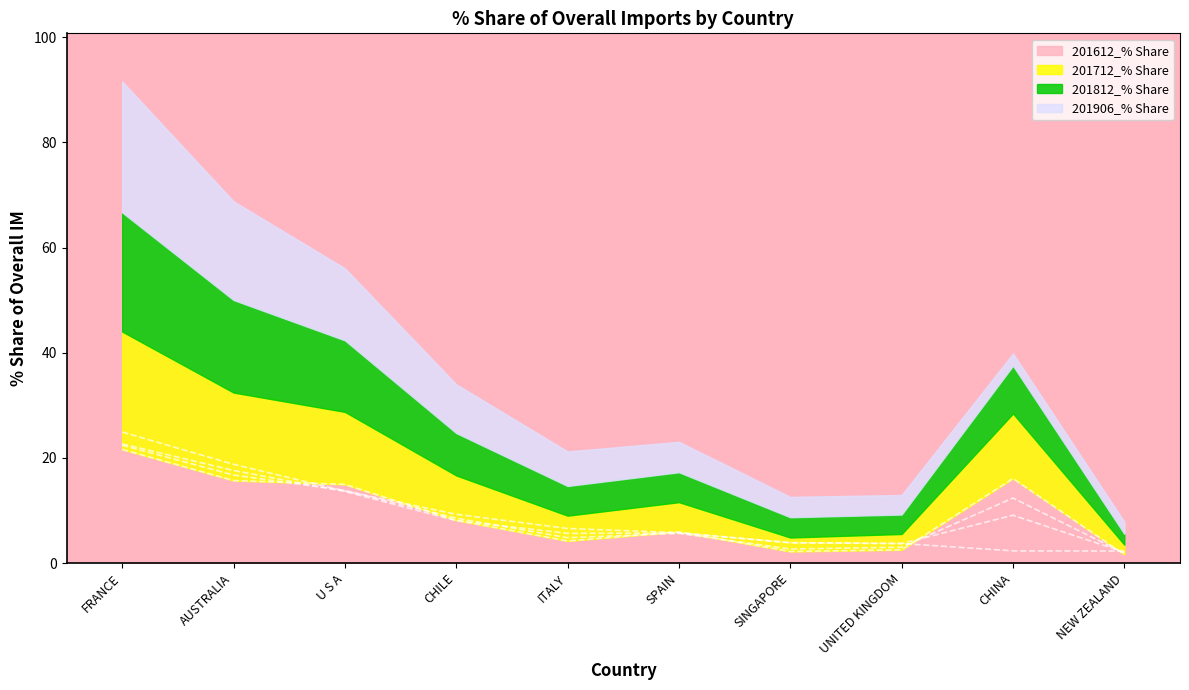

What is the minimum value shown in the chart?

1.6